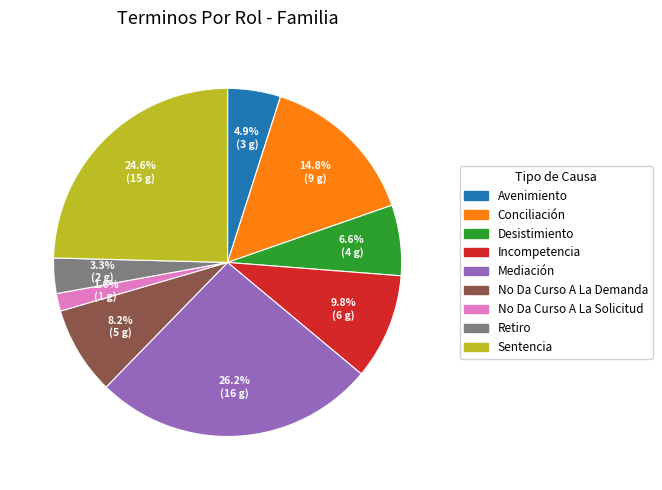

True or false: Retiro accounts for 3% of the total.

True